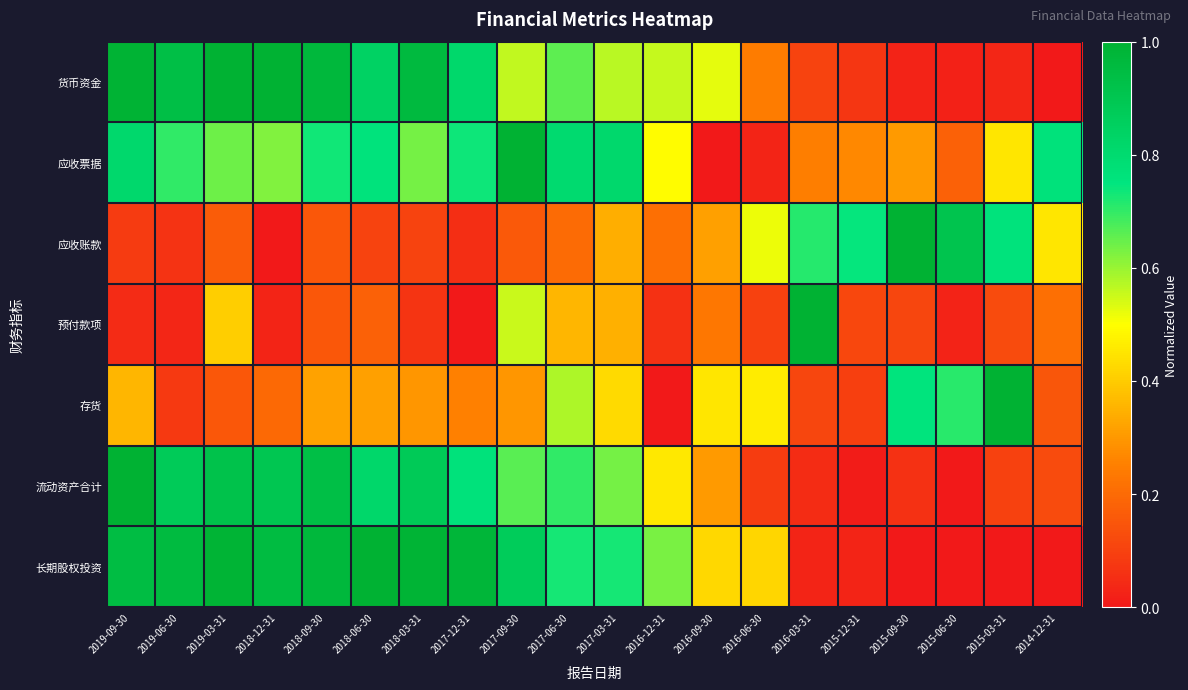

Reading left to right, transcribe all the data shown in this chart.

货币资金: 2019-09-30=1.0	2019-06-30=0.9	2019-03-31=1.0	2018-12-31=1.0	2018-09-30=1.0	2018-06-30=0.8	2018-03-31=1.0	2017-12-31=0.8	2017-09-30=0.6	2017-06-30=0.7	2017-03-31=0.6	2016-12-31=0.6	2016-09-30=0.5	2016-06-30=0.2	2016-03-31=0.1	2015-12-31=0.1	2015-09-30=0.0	2015-06-30=0.0	2015-03-31=0.0	2014-12-31=0.0
应收票据: 2019-09-30=0.8	2019-06-30=0.7	2019-03-31=0.6	2018-12-31=0.6	2018-09-30=0.7	2018-06-30=0.8	2018-03-31=0.6	2017-12-31=0.7	2017-09-30=1.0	2017-06-30=0.8	2017-03-31=0.8	2016-12-31=0.5	2016-09-30=0.0	2016-06-30=0.0	2016-03-31=0.2	2015-12-31=0.3	2015-09-30=0.3	2015-06-30=0.2	2015-03-31=0.5	2014-12-31=0.8
应收账款: 2019-09-30=0.1	2019-06-30=0.1	2019-03-31=0.2	2018-12-31=0.0	2018-09-30=0.2	2018-06-30=0.1	2018-03-31=0.1	2017-12-31=0.1	2017-09-30=0.2	2017-06-30=0.2	2017-03-31=0.3	2016-12-31=0.2	2016-09-30=0.3	2016-06-30=0.5	2016-03-31=0.7	2015-12-31=0.7	2015-09-30=1.0	2015-06-30=0.9	2015-03-31=0.8	2014-12-31=0.4
预付款项: 2019-09-30=0.0	2019-06-30=0.0	2019-03-31=0.4	2018-12-31=0.0	2018-09-30=0.2	2018-06-30=0.2	2018-03-31=0.1	2017-12-31=0.0	2017-09-30=0.6	2017-06-30=0.4	2017-03-31=0.3	2016-12-31=0.1	2016-09-30=0.2	2016-06-30=0.1	2016-03-31=1.0	2015-12-31=0.1	2015-09-30=0.1	2015-06-30=0.0	2015-03-31=0.1	2014-12-31=0.2
存货: 2019-09-30=0.4	2019-06-30=0.1	2019-03-31=0.2	2018-12-31=0.2	2018-09-30=0.3	2018-06-30=0.3	2018-03-31=0.3	2017-12-31=0.3	2017-09-30=0.3	2017-06-30=0.6	2017-03-31=0.4	2016-12-31=0.0	2016-09-30=0.5	2016-06-30=0.5	2016-03-31=0.1	2015-12-31=0.1	2015-09-30=0.8	2015-06-30=0.7	2015-03-31=1.0	2014-12-31=0.2
流动资产合计: 2019-09-30=1.0	2019-06-30=0.9	2019-03-31=0.9	2018-12-31=0.9	2018-09-30=0.9	2018-06-30=0.8	2018-03-31=0.9	2017-12-31=0.8	2017-09-30=0.7	2017-06-30=0.7	2017-03-31=0.6	2016-12-31=0.5	2016-09-30=0.3	2016-06-30=0.1	2016-03-31=0.0	2015-12-31=0.0	2015-09-30=0.1	2015-06-30=0.0	2015-03-31=0.1	2014-12-31=0.1
长期股权投资: 2019-09-30=0.9	2019-06-30=1.0	2019-03-31=1.0	2018-12-31=1.0	2018-09-30=1.0	2018-06-30=1.0	2018-03-31=1.0	2017-12-31=1.0	2017-09-30=0.9	2017-06-30=0.7	2017-03-31=0.7	2016-12-31=0.6	2016-09-30=0.4	2016-06-30=0.4	2016-03-31=0.0	2015-12-31=0.0	2015-09-30=0.0	2015-06-30=0.0	2015-03-31=0.0	2014-12-31=0.0